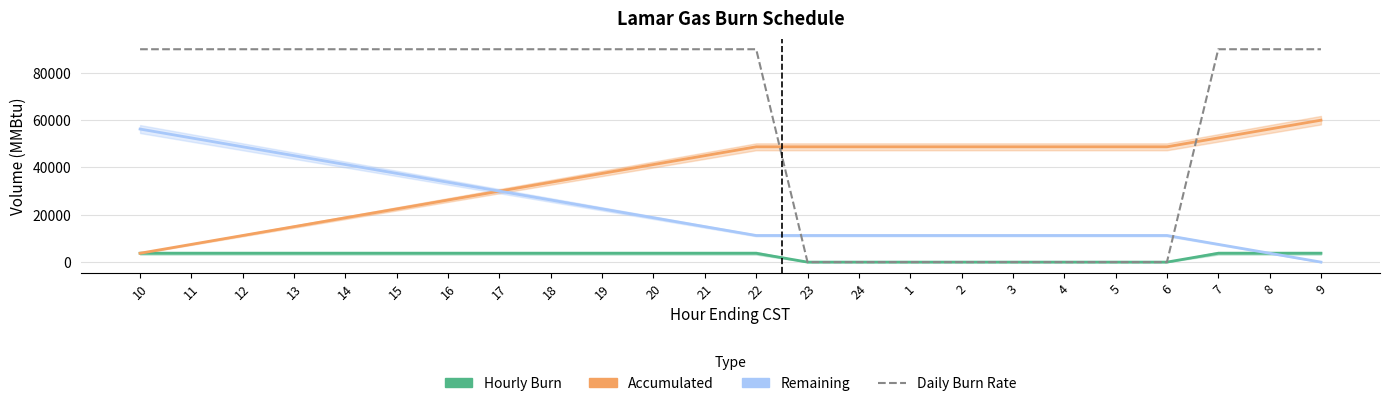

At which category is the sum across all series the highest?

10